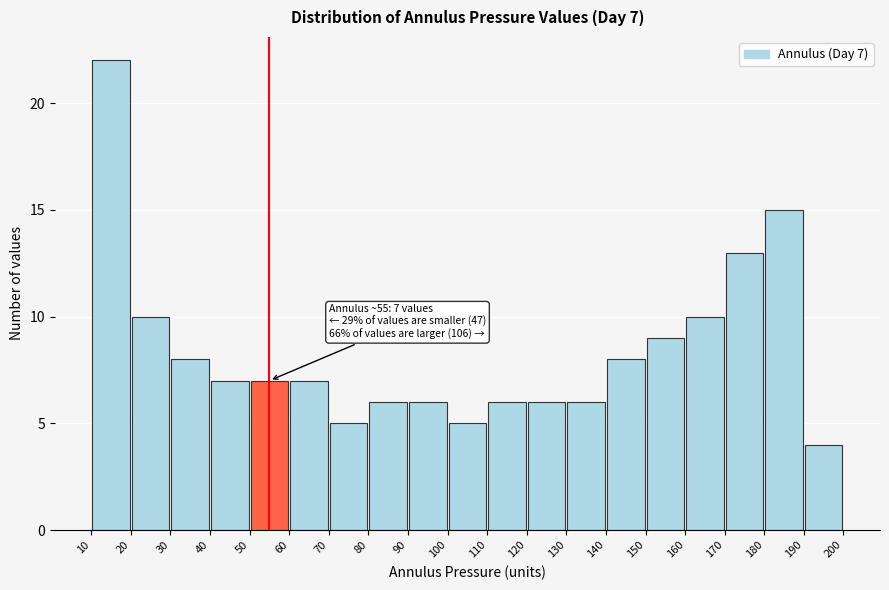

Which range on the x-axis has the tallest bar?

10 to 20